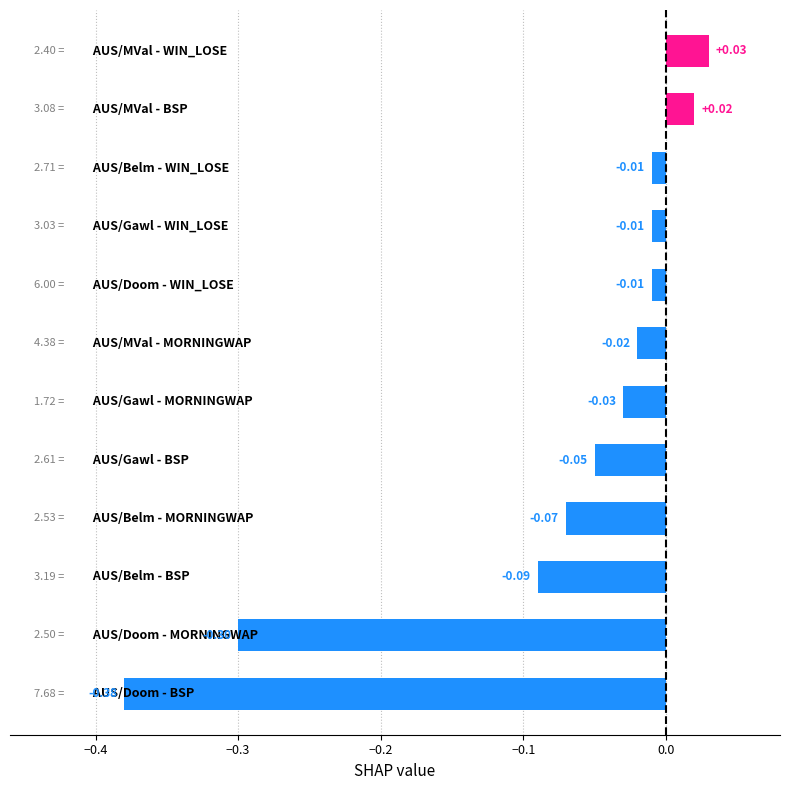

What is the difference between the second highest and minimum values?

0.4